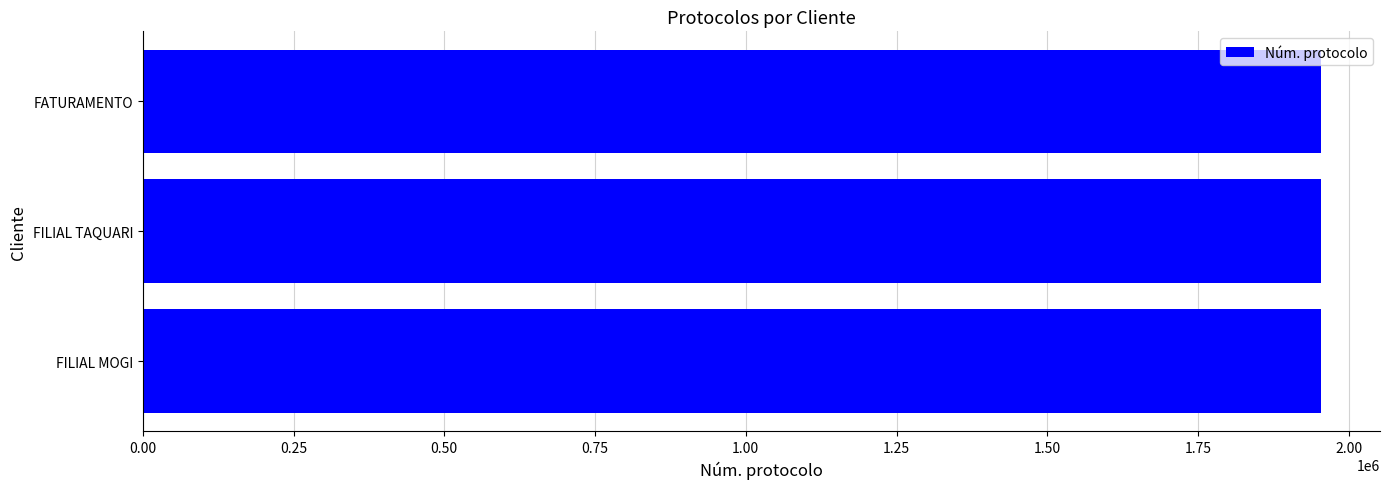

Are the bars grouped side by side (vs. stacked)?

No